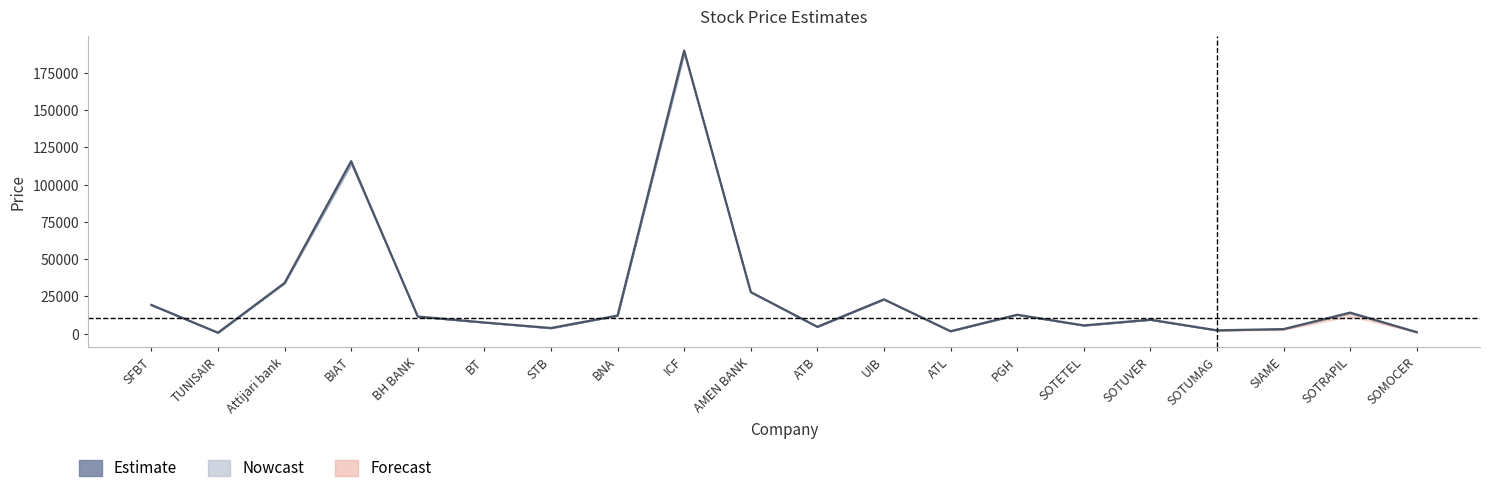

Where does the data first go above 11480?

SFBT